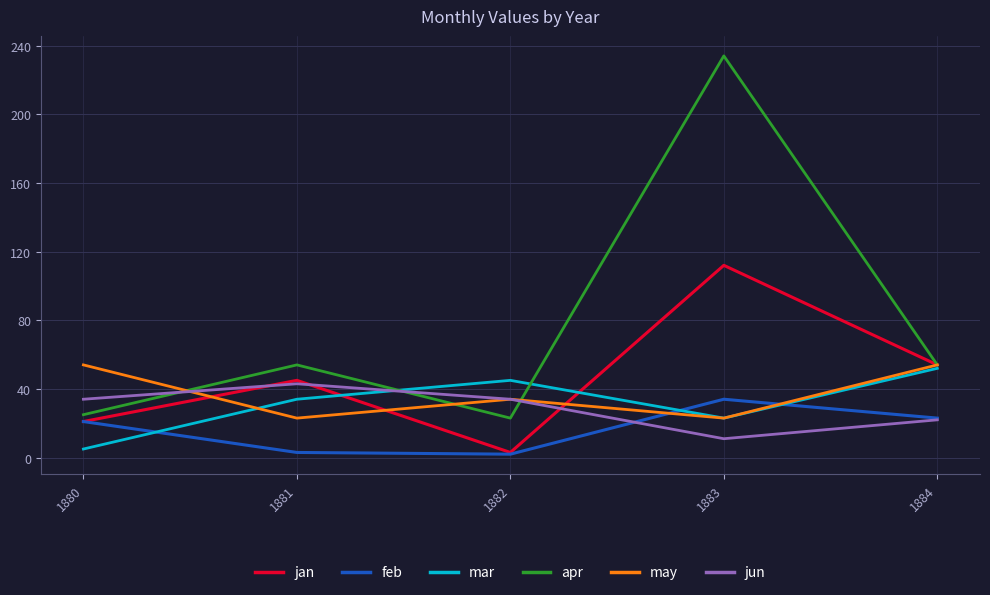

Is it true that mar equals 34 at 1881?

True